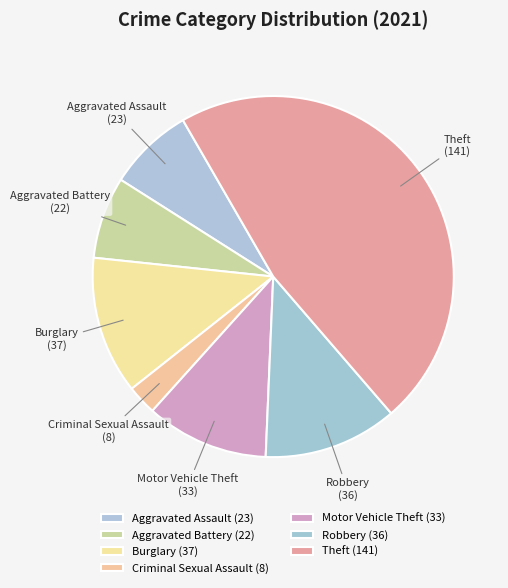

Is it true that Criminal Sexual Assault is 14% of the pie?

False